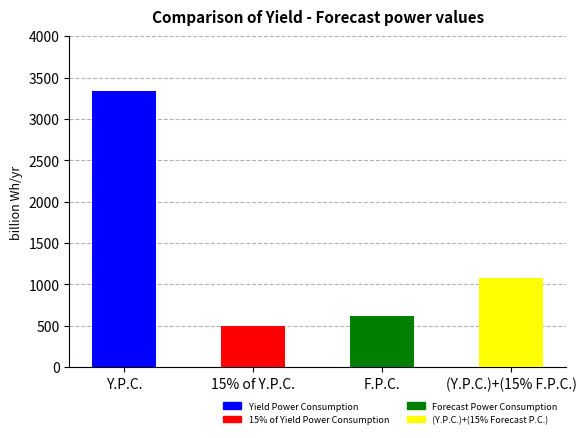

Does the chart contain any negative values?

No